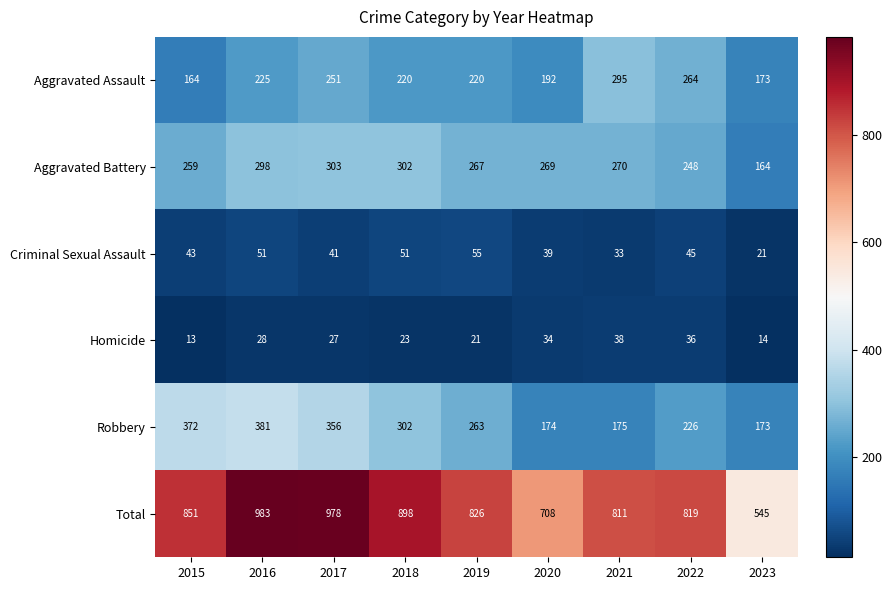

Which label corresponds to the smallest value in the chart?

2015